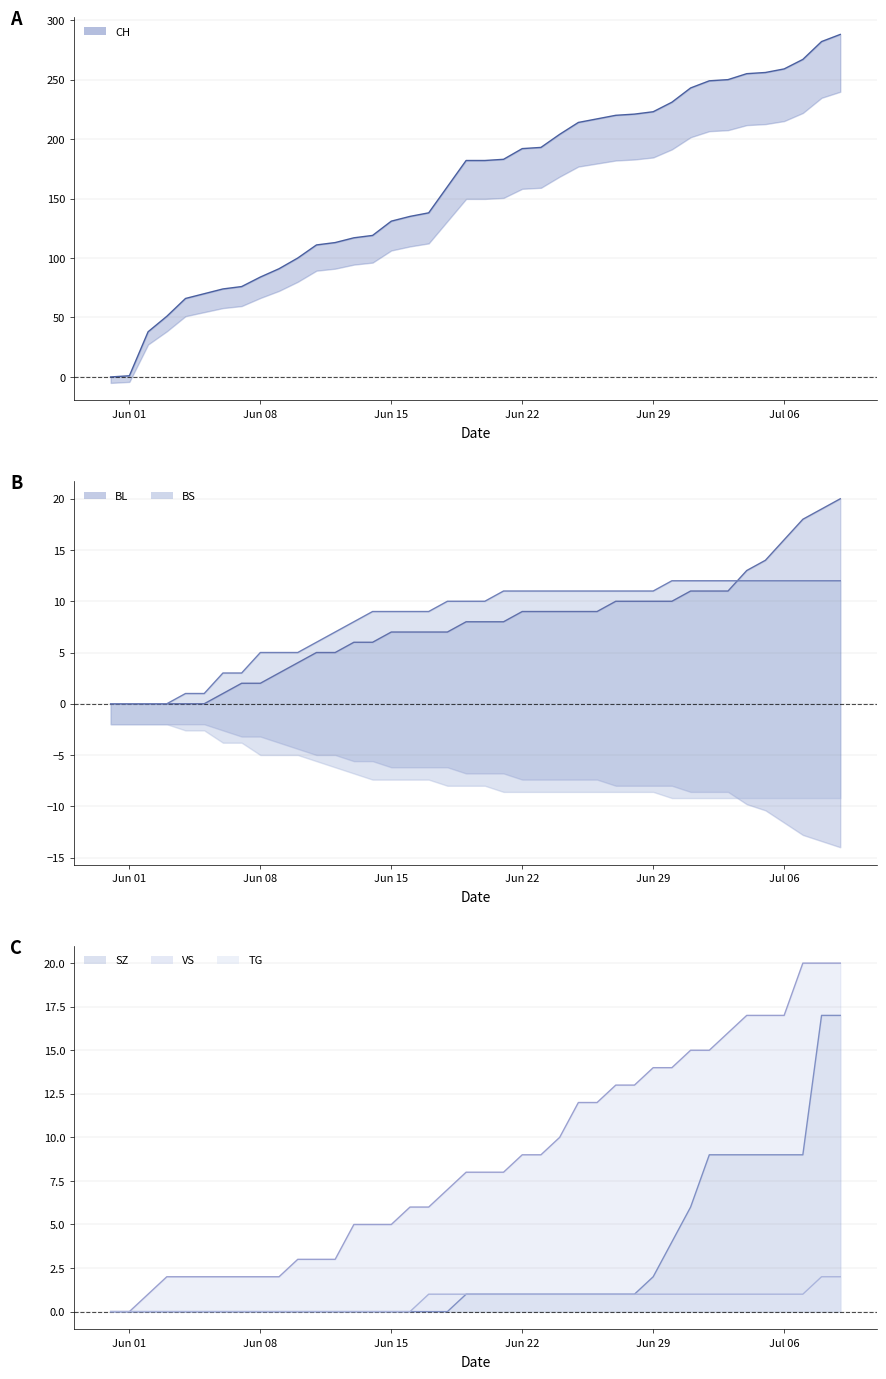

True or false: VS (line) and TG (line) intersect in this chart.

False